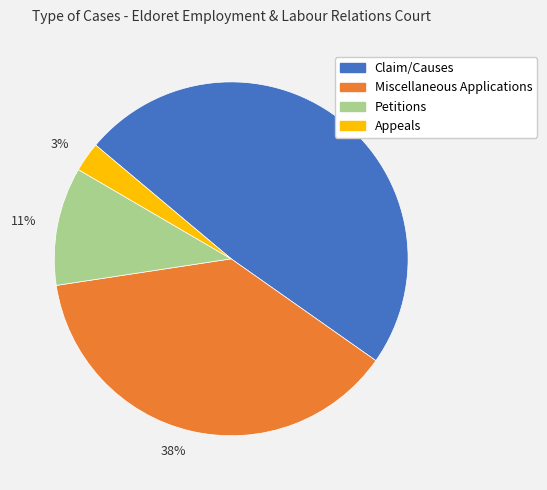

Does Claim/Causes represent more than half of the total?

No